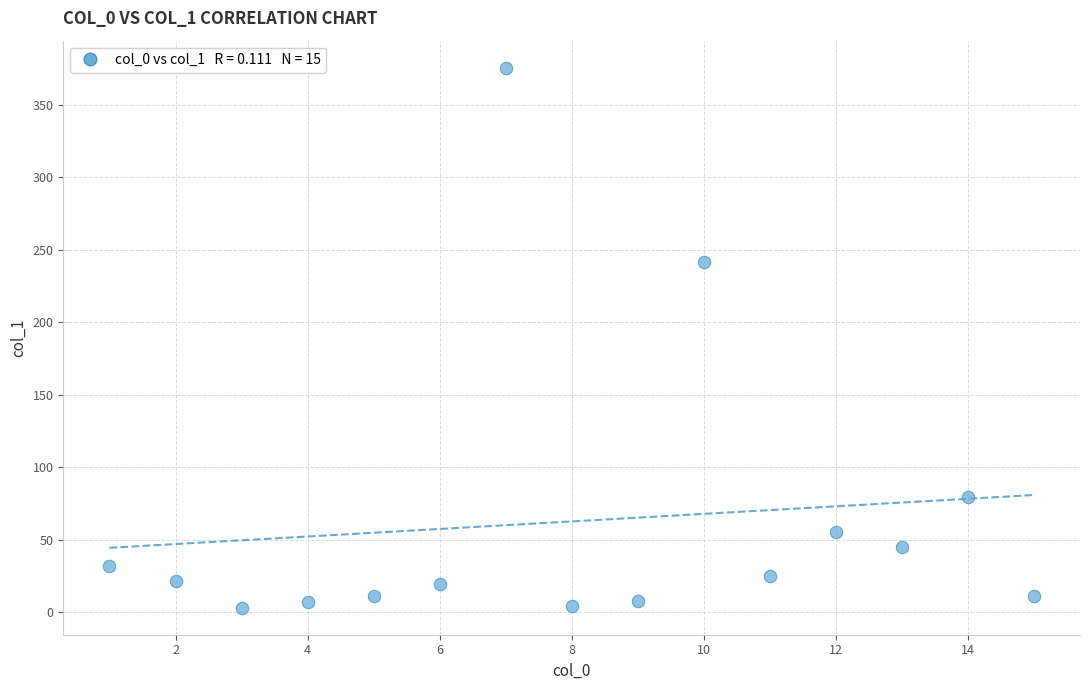

What Y value in the scatter plot is closest to 189?

241.7